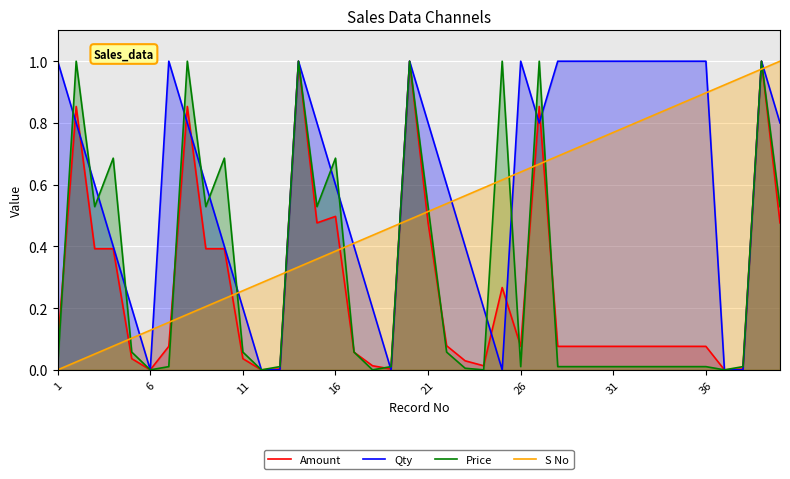

True or false: S No and Price intersect in this chart.

True